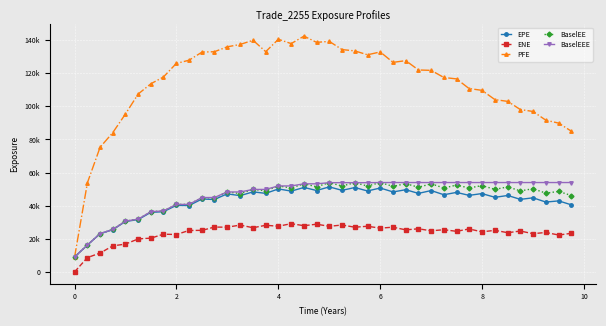

True or false: ENE and EPE intersect in this chart.

False